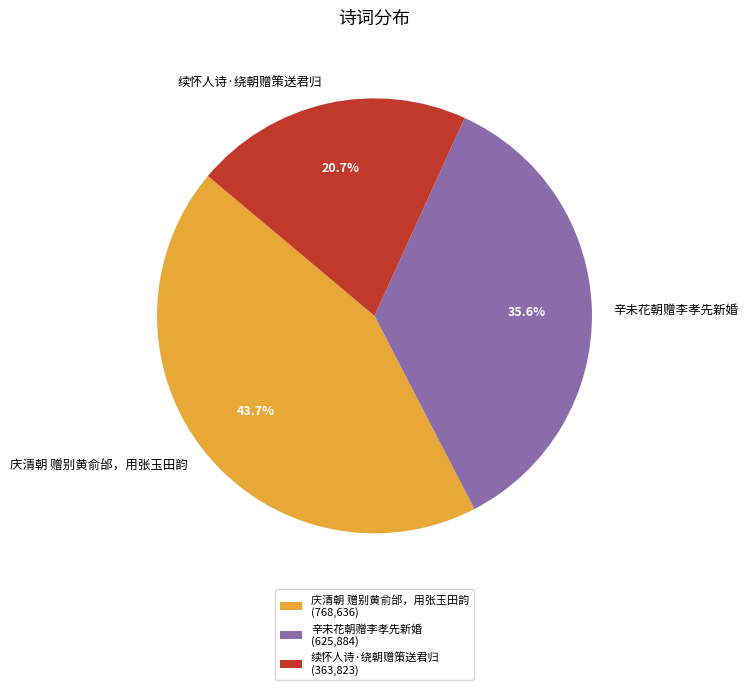

To the nearest percent, what is the combined percentage of 续怀人诗·绕朝赠策送君归 and 辛未花朝赠李孝先新婚?

56%